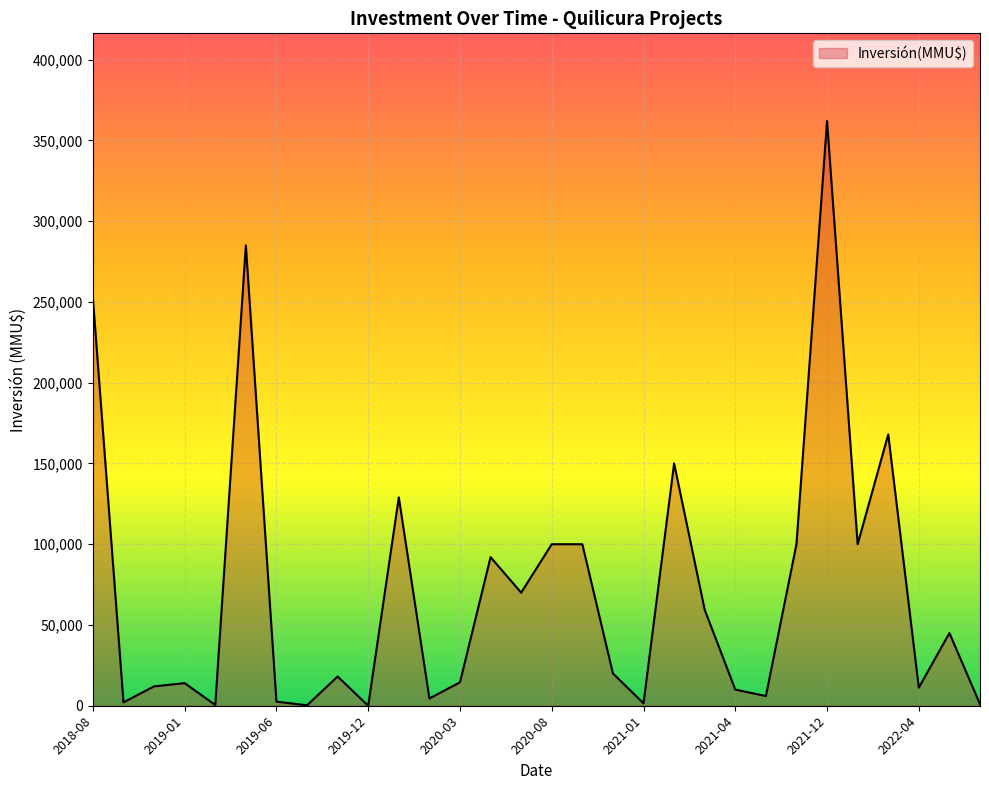

What is the maximum value shown in the chart?

362000